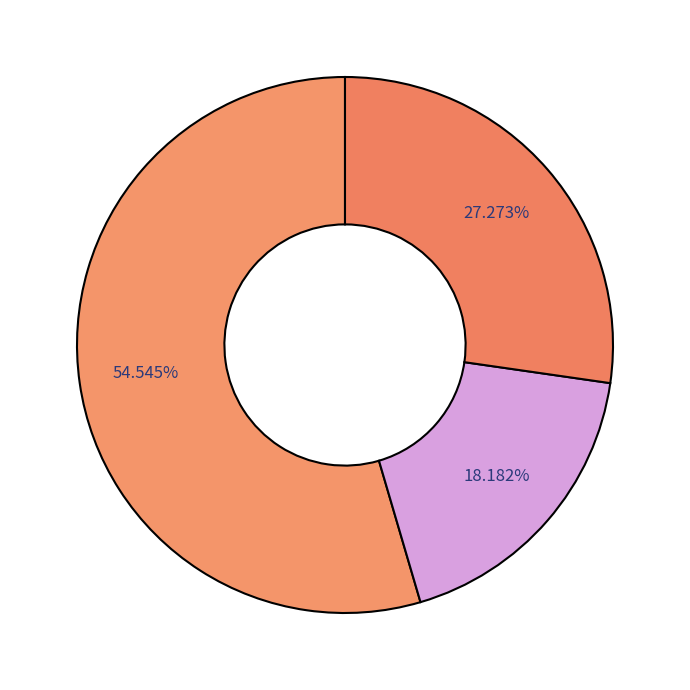

How many segments does this pie chart have?

3